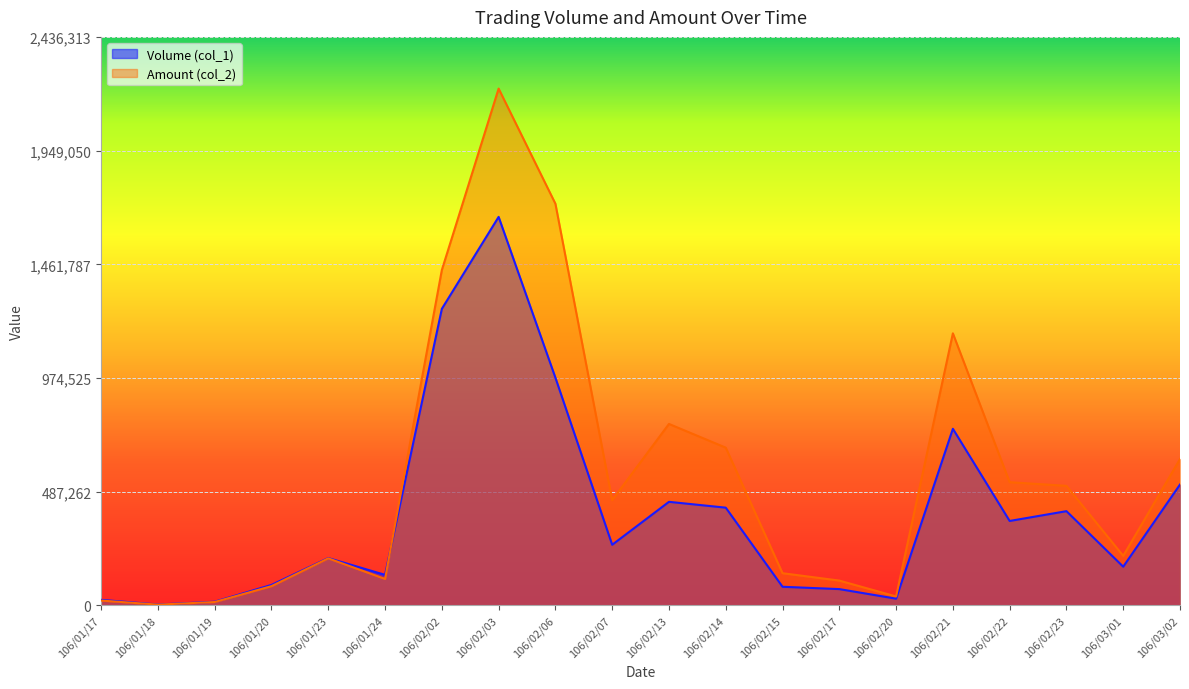

At which category does the chart reach its minimum across all series?

106/01/18